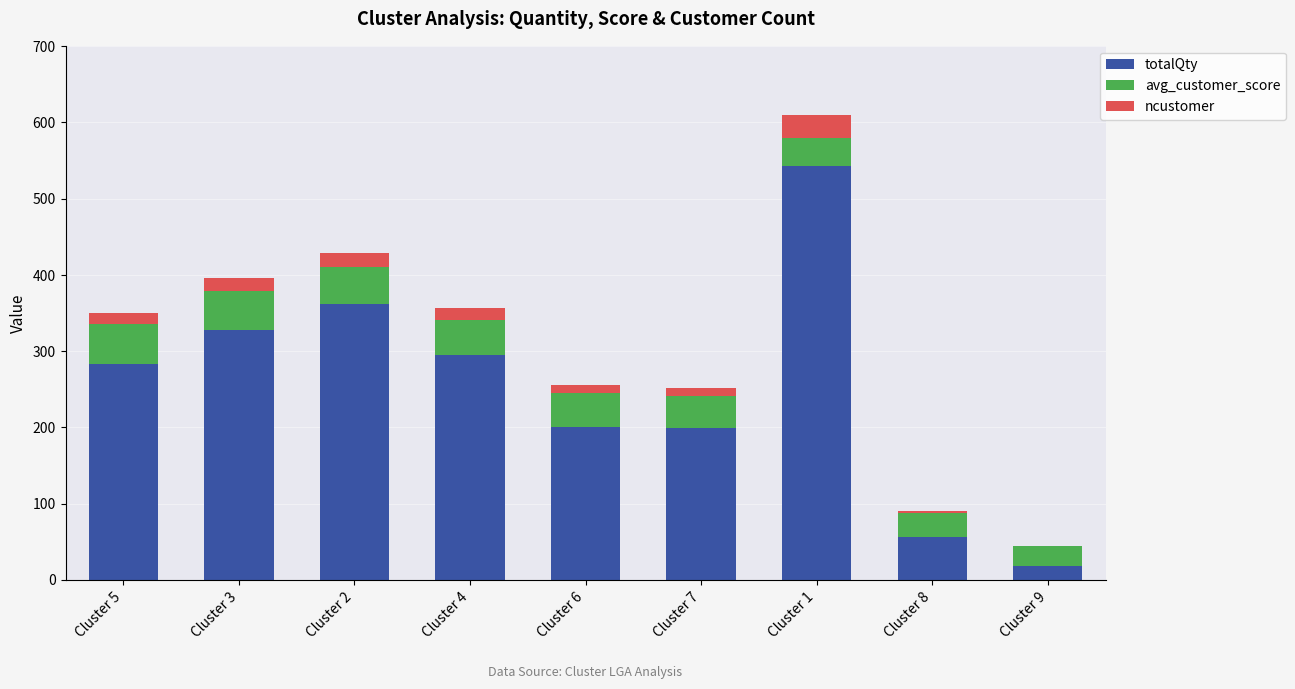

At which category is the sum across all series the highest?

Cluster 1